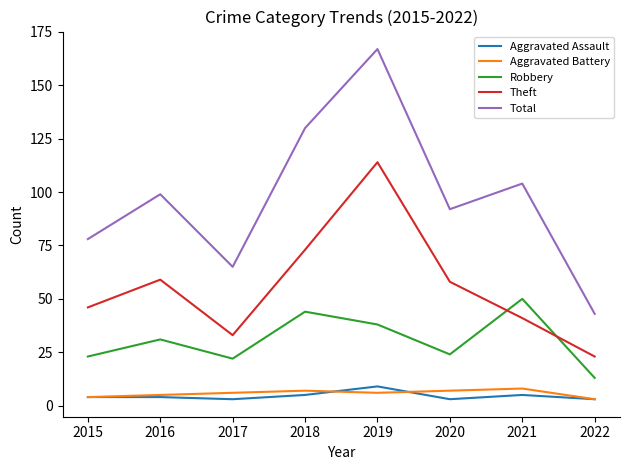

The Theft series shows 23 at 2022. True or false?

True